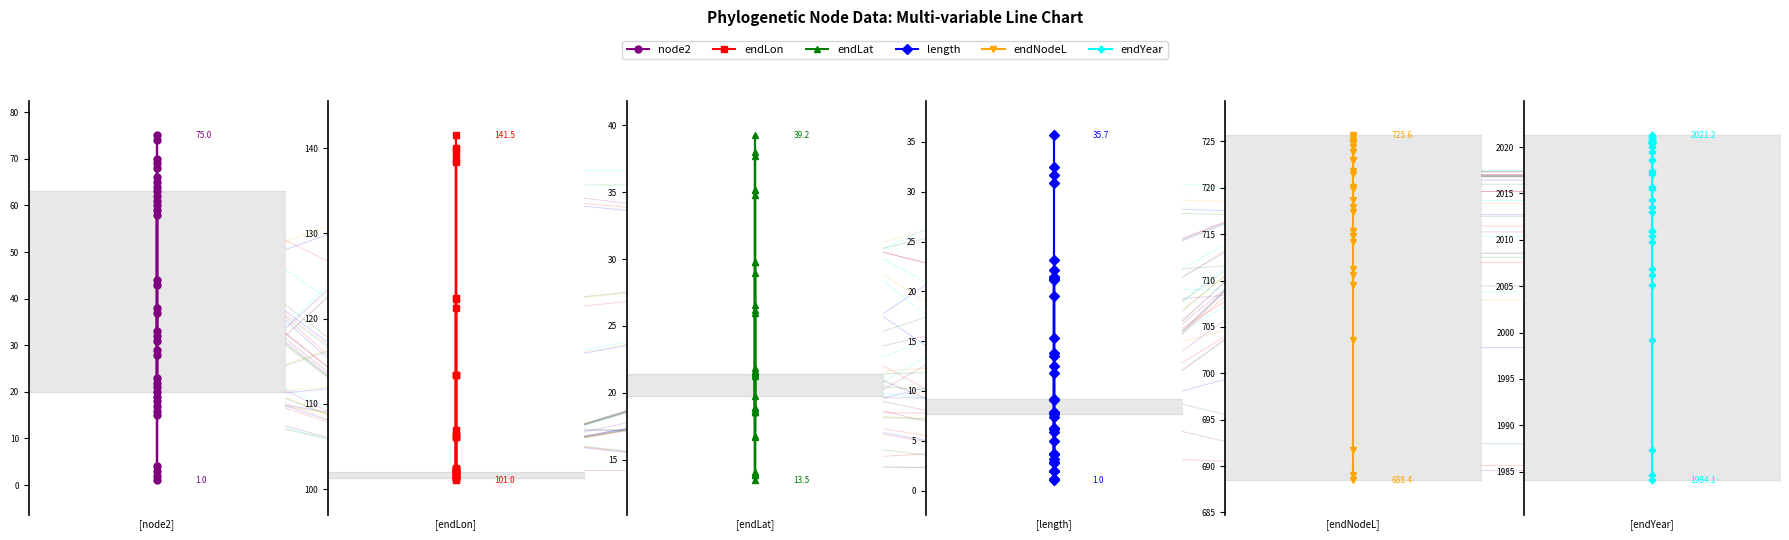

Does the chart have visible grid lines?

No